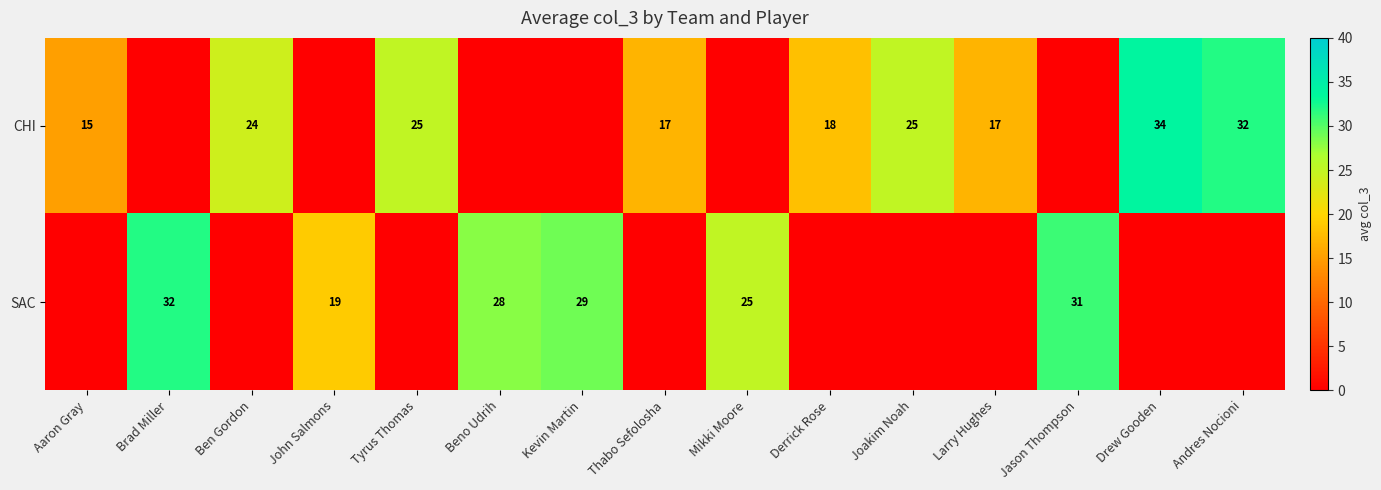

Is it true that CHI equals 34 at Drew Gooden?

True